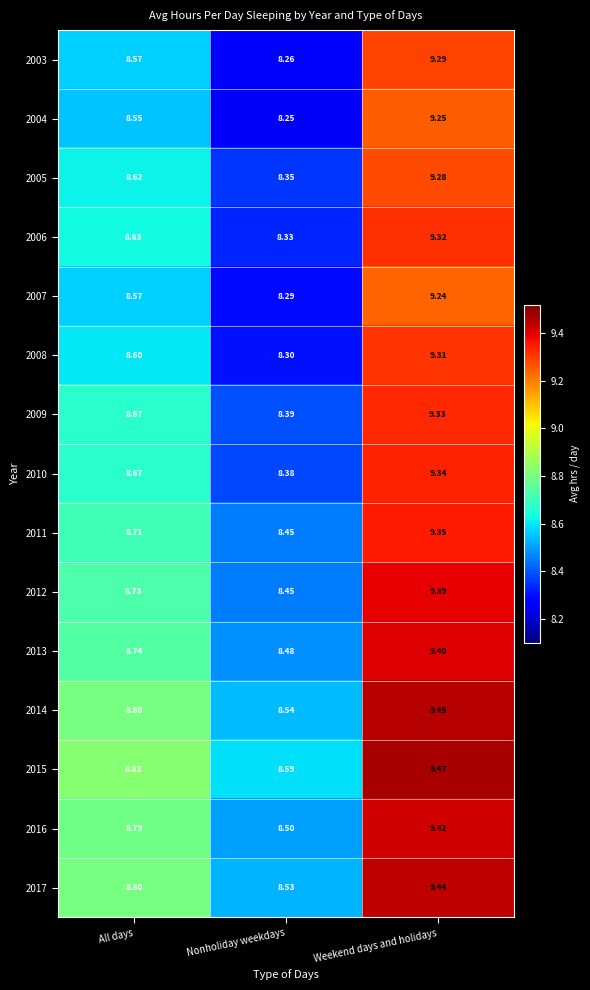

At which category is the sum across all series the highest?

Weekend days and holidays